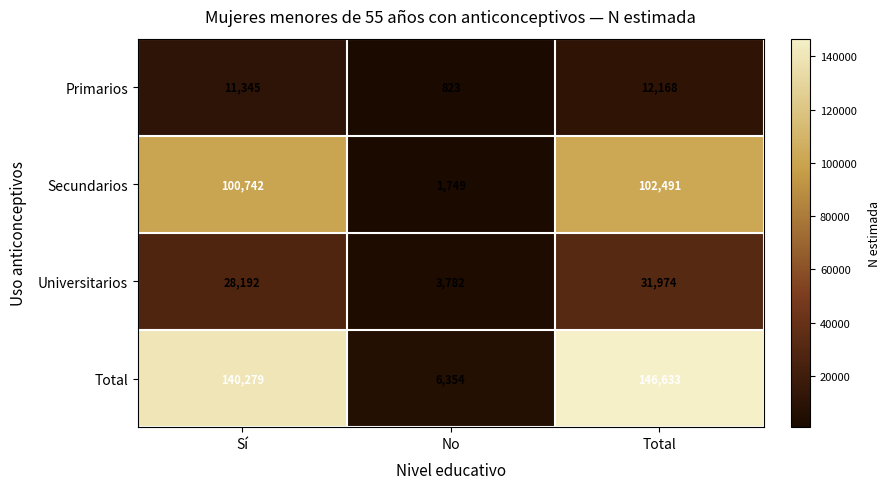

Which series has the largest total across all categories?

Total